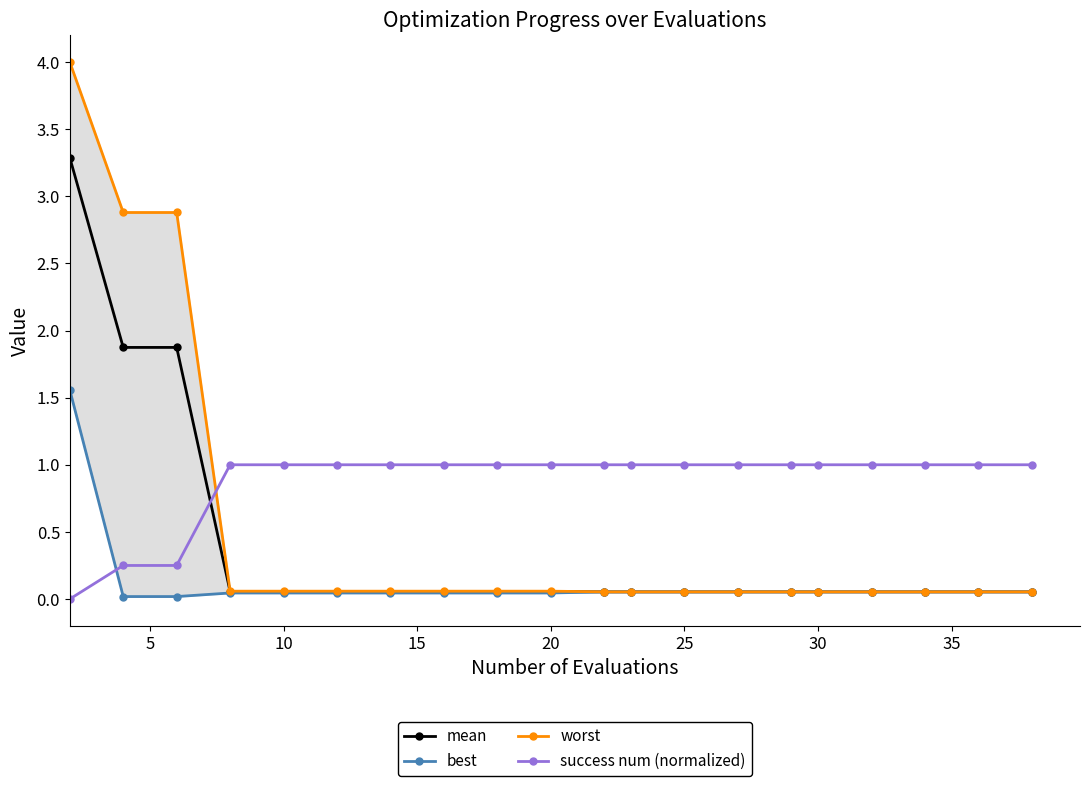

True or false: best and worst cross at least once.

False